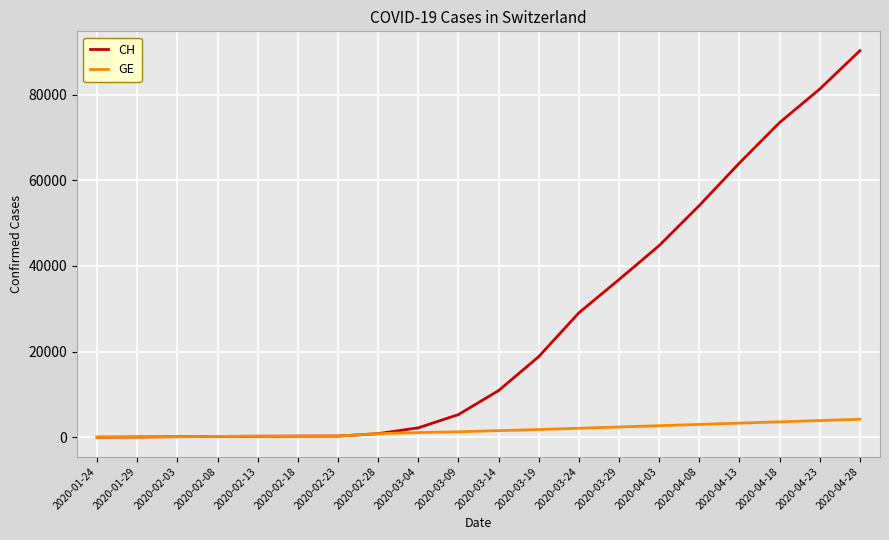

What is the difference between the maximum and second lowest values in the GE series?

4146